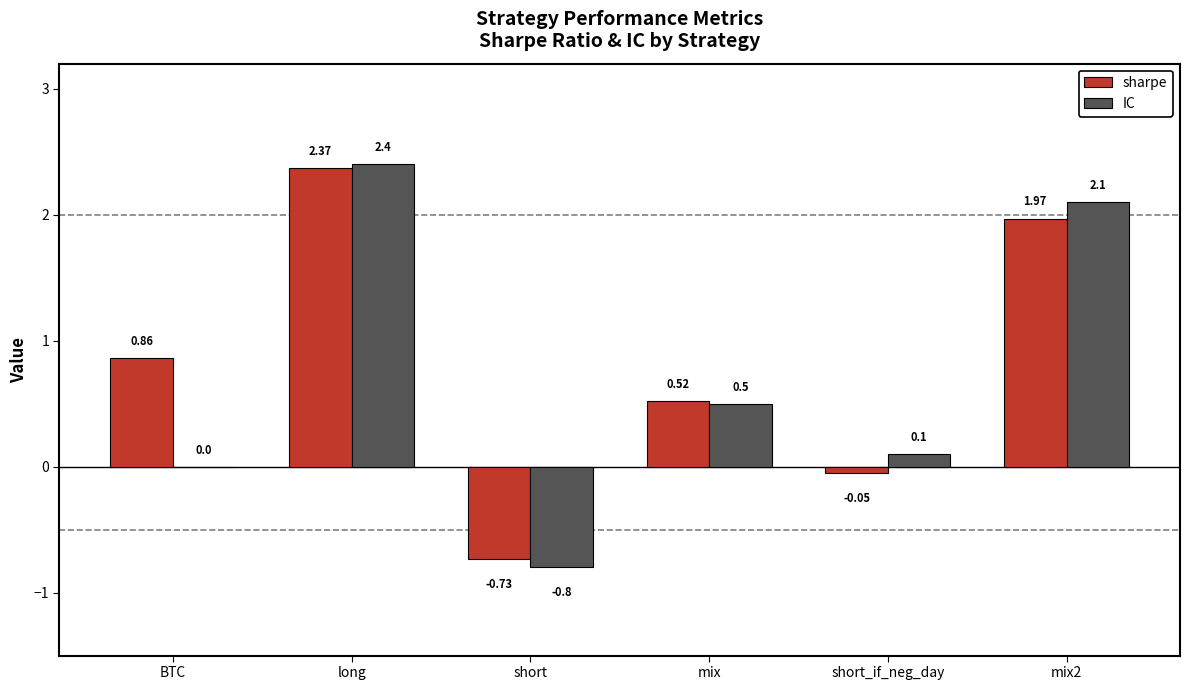

What is the sum of all IC values?

4.3